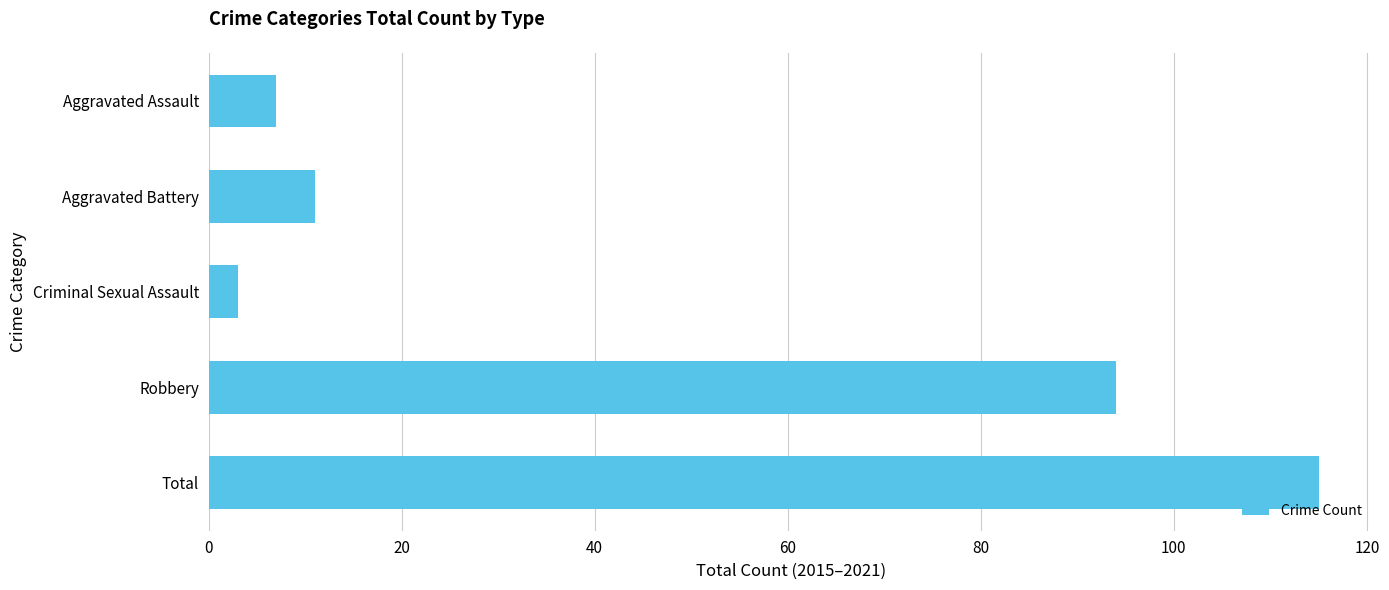

How many data points are less than 11?

2